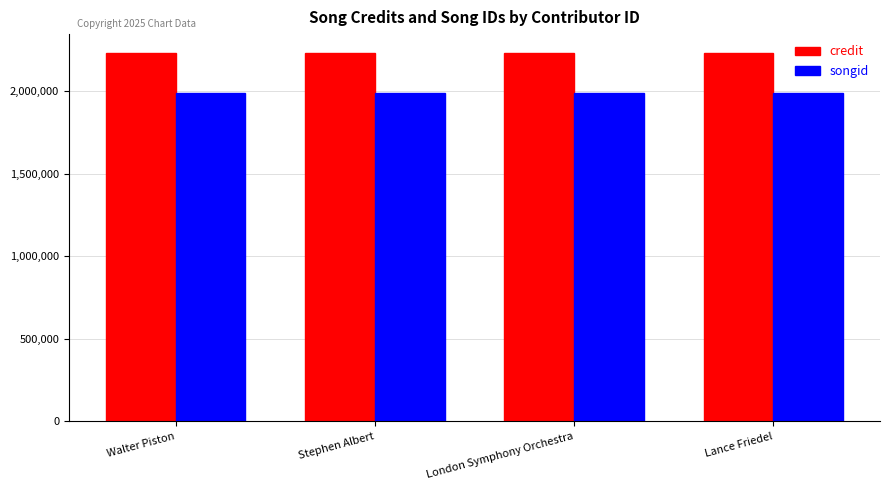

At how many categories does at least one series exceed 2211311?

4